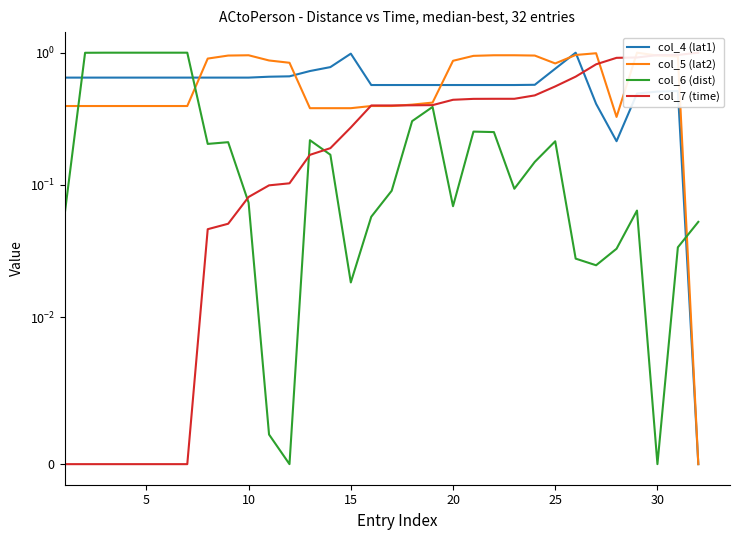

True or false: col_6 (dist) has more than 1 interior local peaks.

True